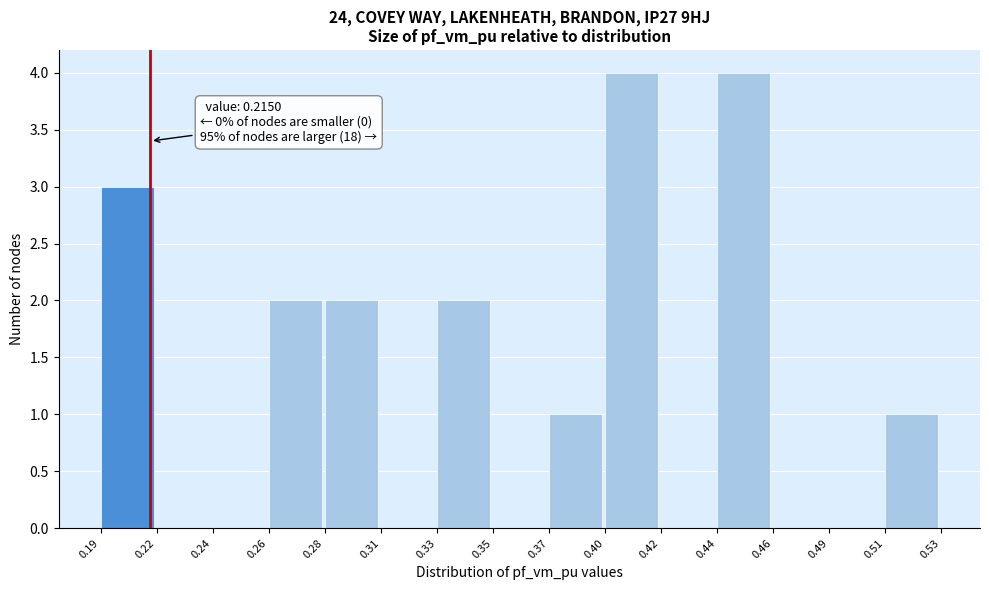

Reading left to right, transcribe all the data shown in this chart.

0.19=3	0.22=0	0.24=0	0.26=2	0.28=2	0.31=0	0.33=2	0.35=0	0.37=1	0.40=4	0.42=0	0.44=4	0.46=0	0.49=0	0.51=1